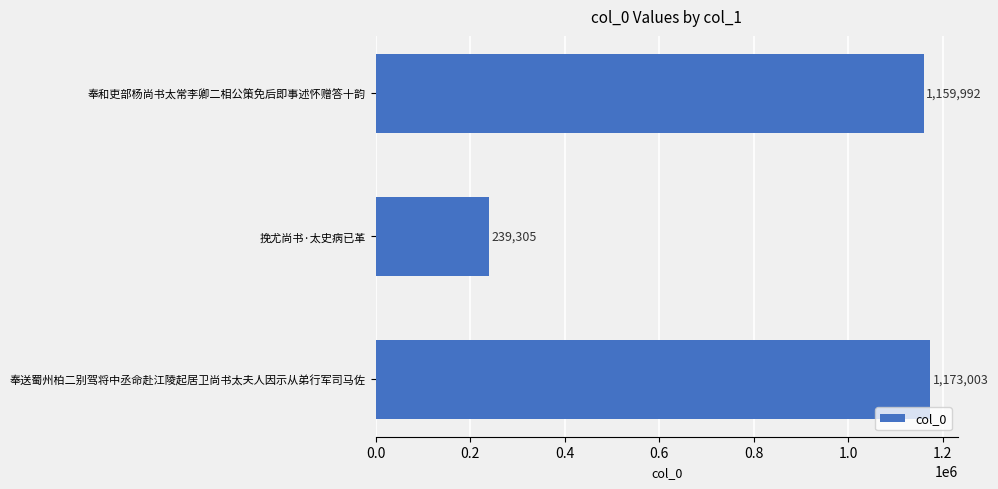

What is the maximum value shown in the chart?

1173003